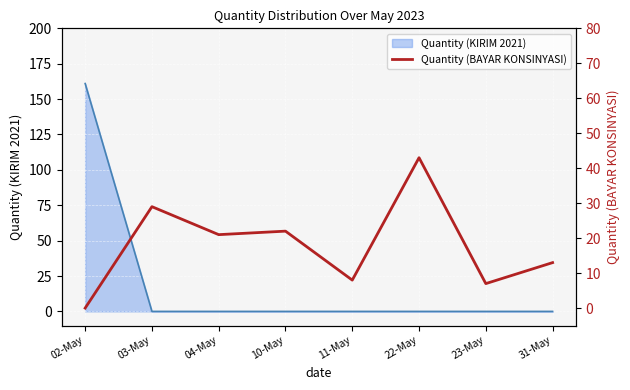

What is the maximum value for Quantity (KIRIM 2021)?

161